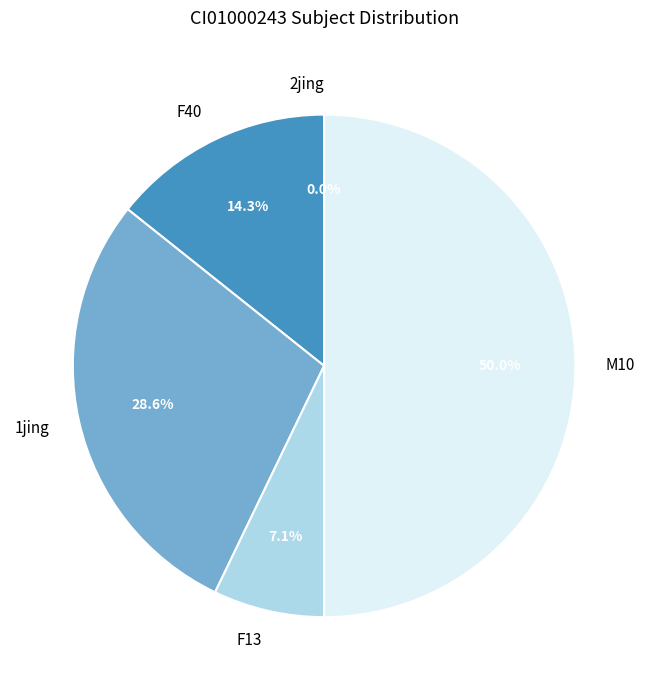

To the nearest percent, what is the combined percentage of 2jing and F13?

7%